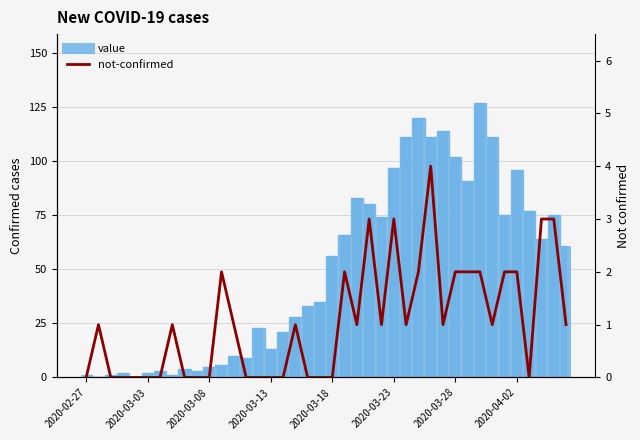

Which has a higher value, 31 or 32?

31